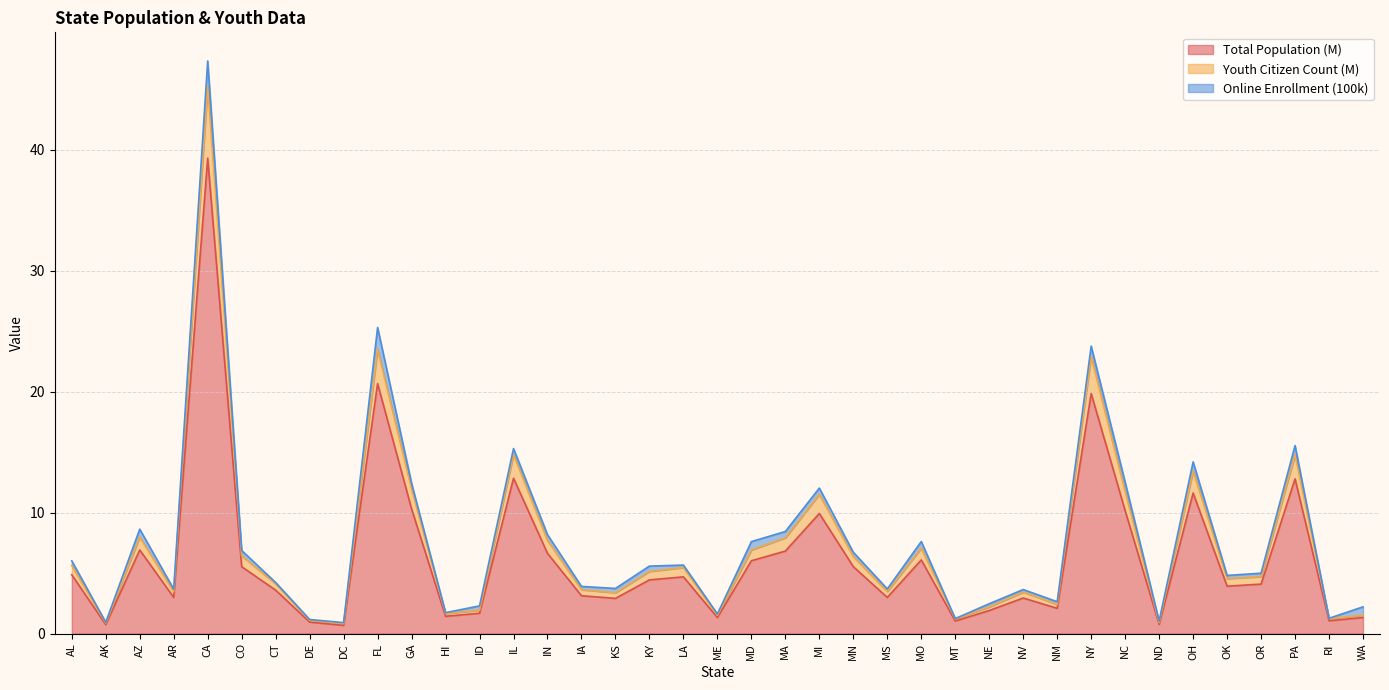

What is the value of the Youth Citizen Count (M) point at the 31st from the left?

22.9